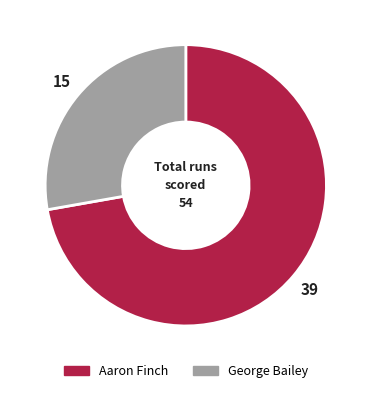

What is the largest slice in the pie chart?

Aaron Finch